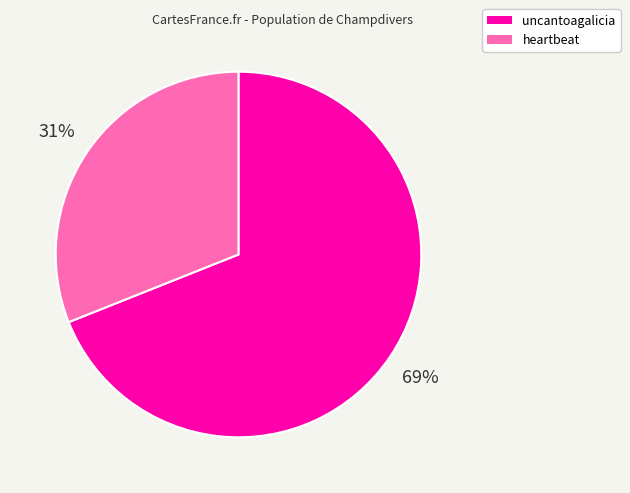

Which has a higher value, heartbeat or uncantoagalicia?

uncantoagalicia